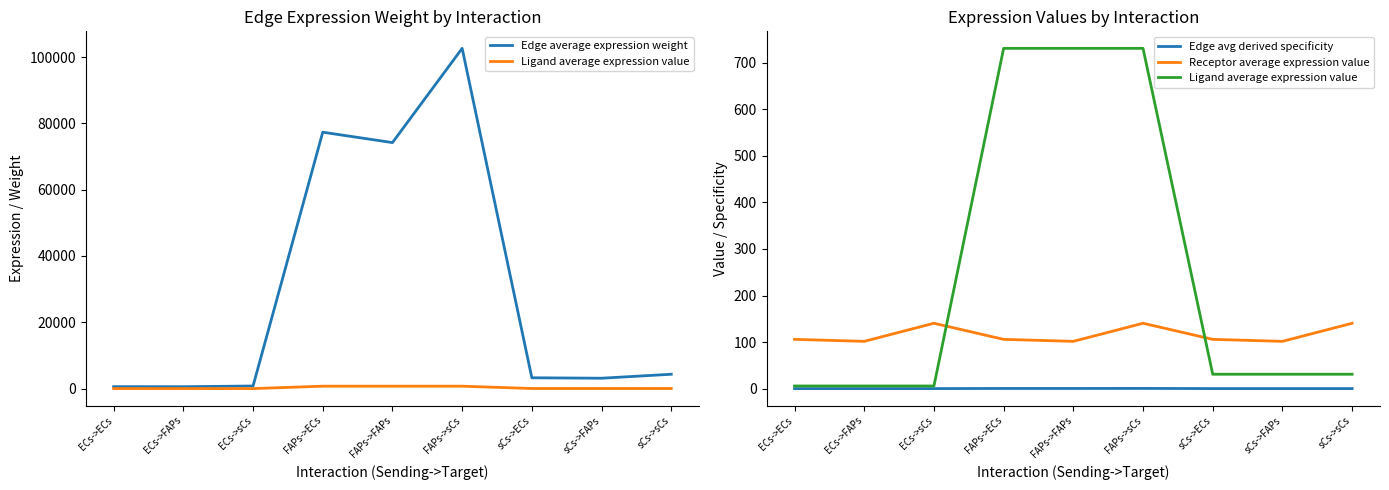

The Edge average expression weight series shows 785.1 at ECs->sCs. True or false?

True